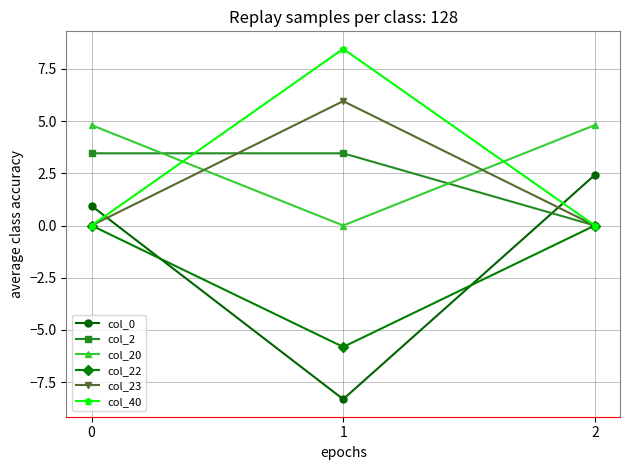

What is the maximum value shown in the chart?

8.5